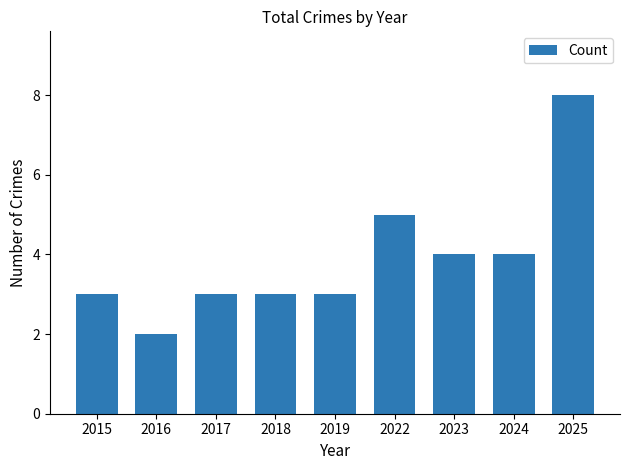

Is it true that the value at 2015 is 3?

True